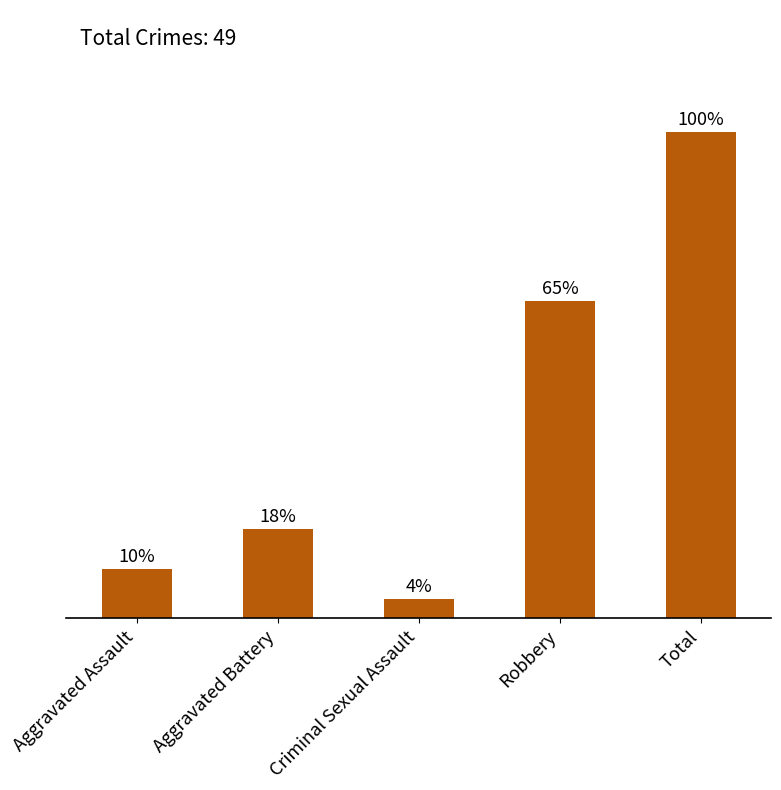

Are the bars horizontal?

No